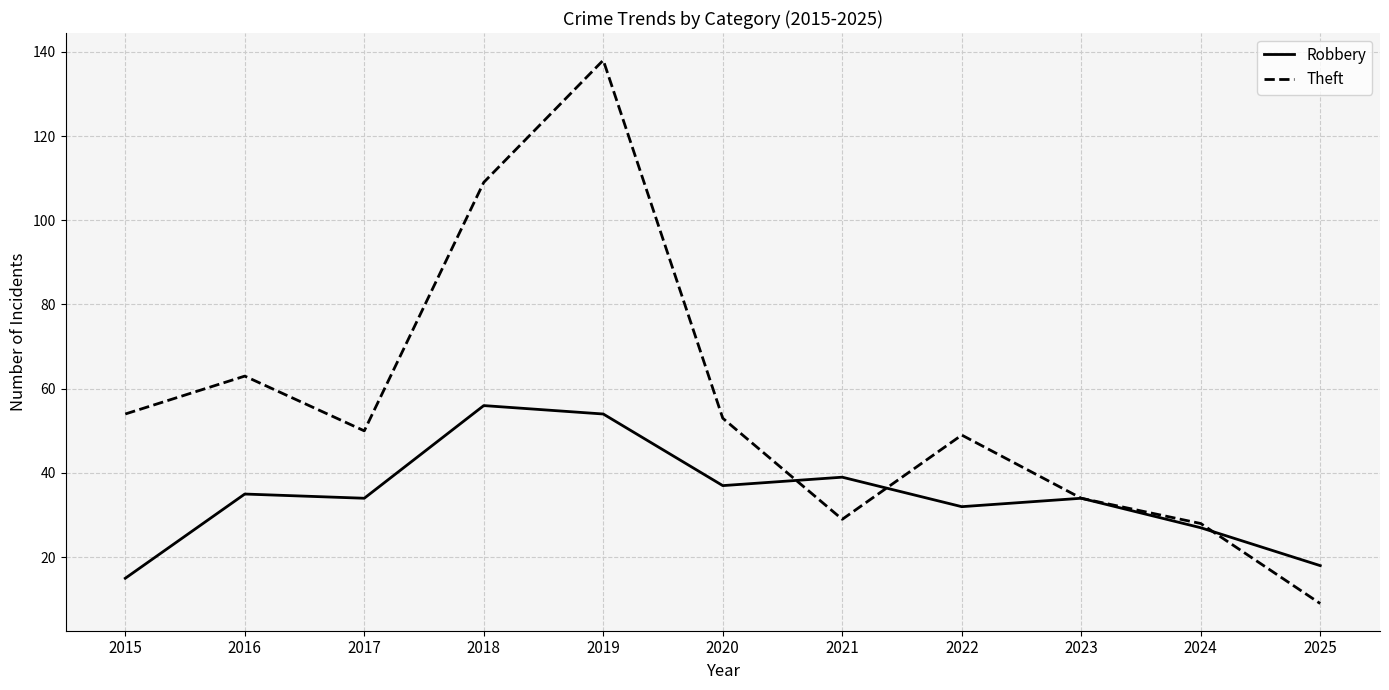

The value of Robbery at 2020 is 57. True or false?

False